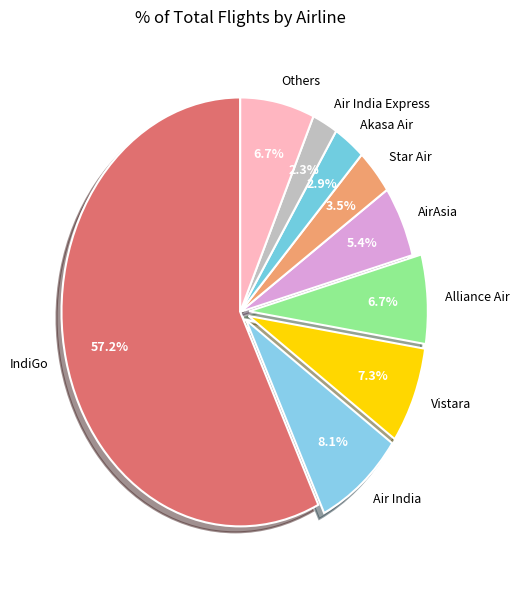

Which category accounts for the majority?

IndiGo